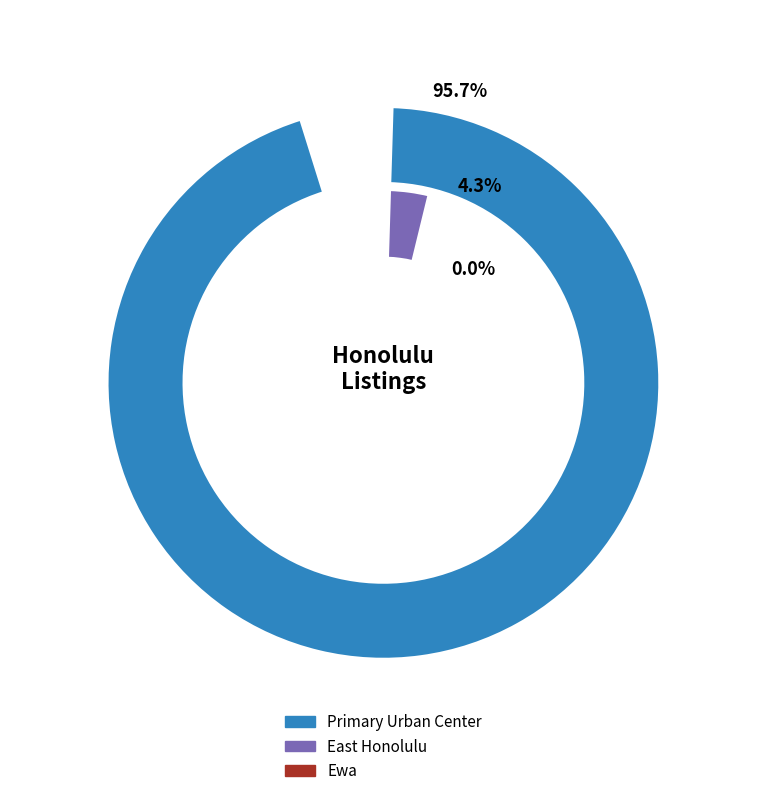

The East Honolulu slice represents 4% of the pie. True or false?

True